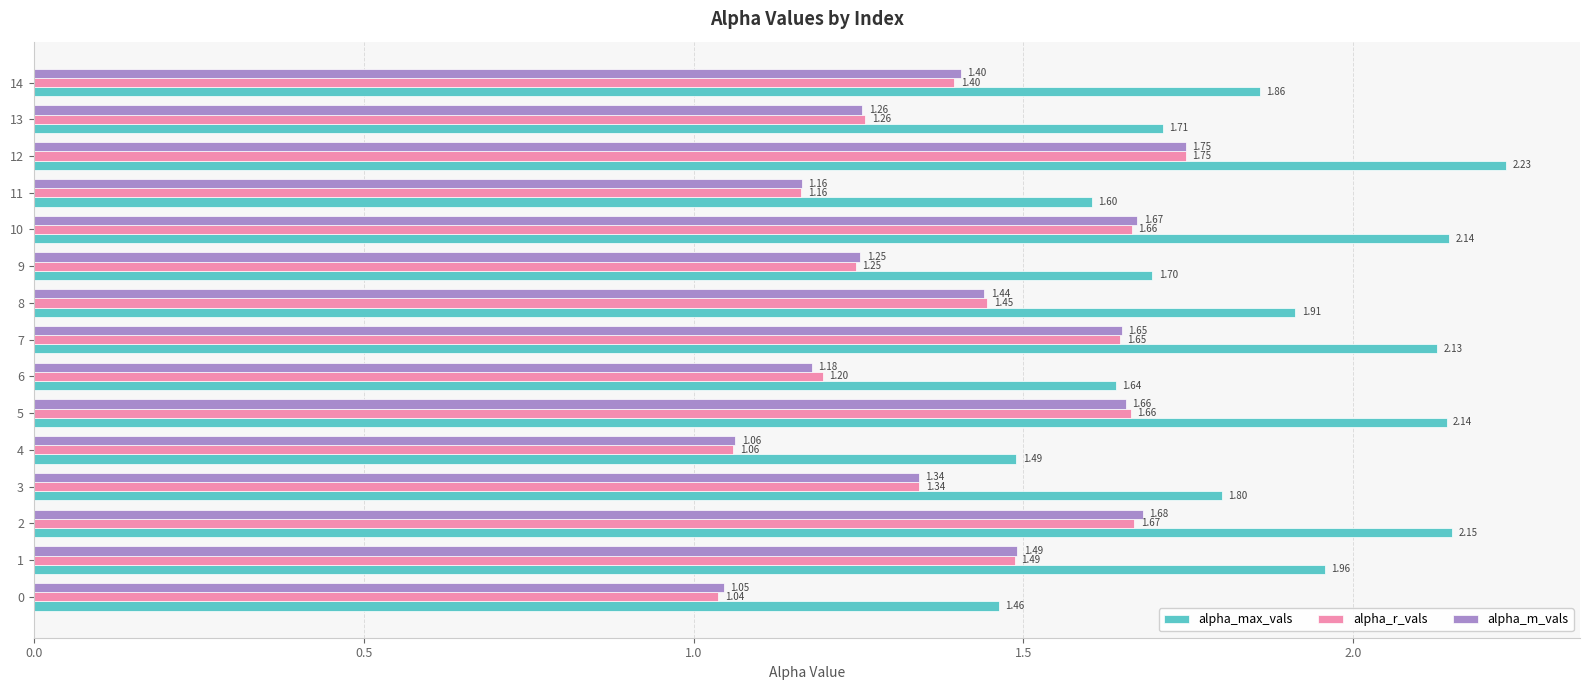

At which category is the sum across all series the highest?

12